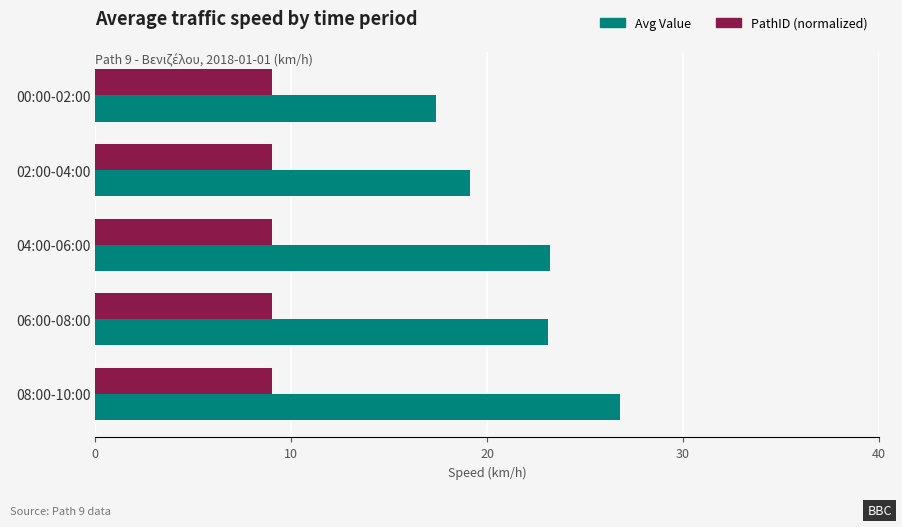

List the series in order of their peak value, lowest first.

PathID (normalized), Avg Value